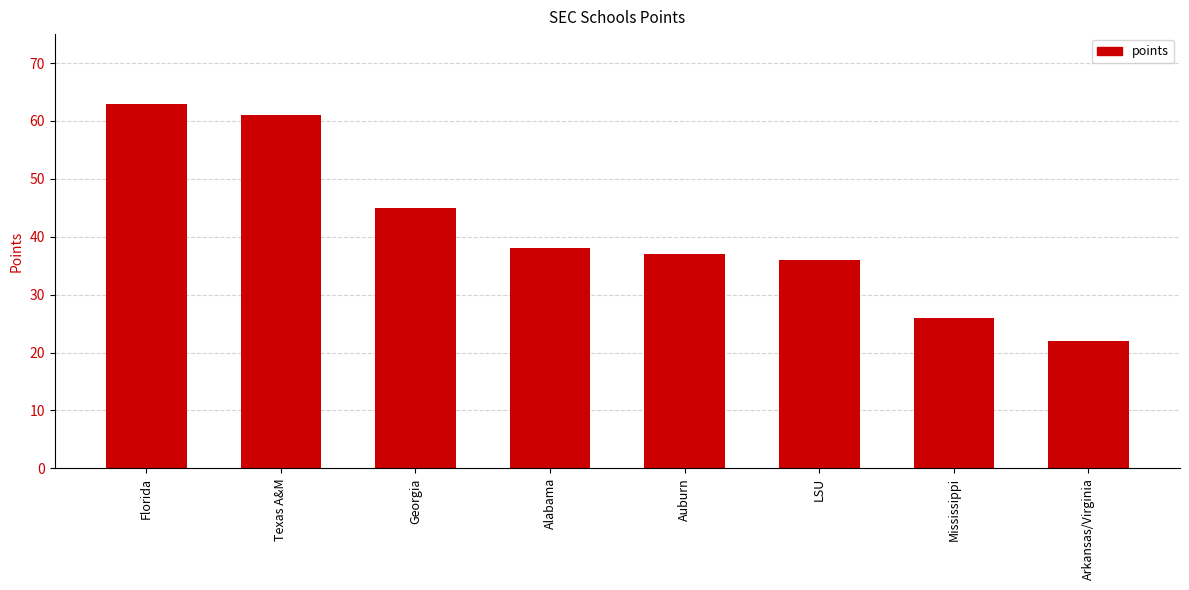

What is the label of the 4th bar from the right?

Auburn